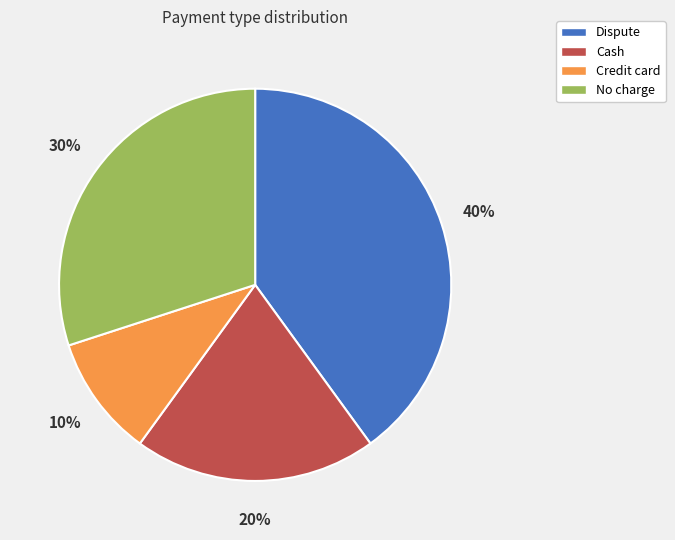

What percentage is the No charge slice, to the nearest percent?

30%